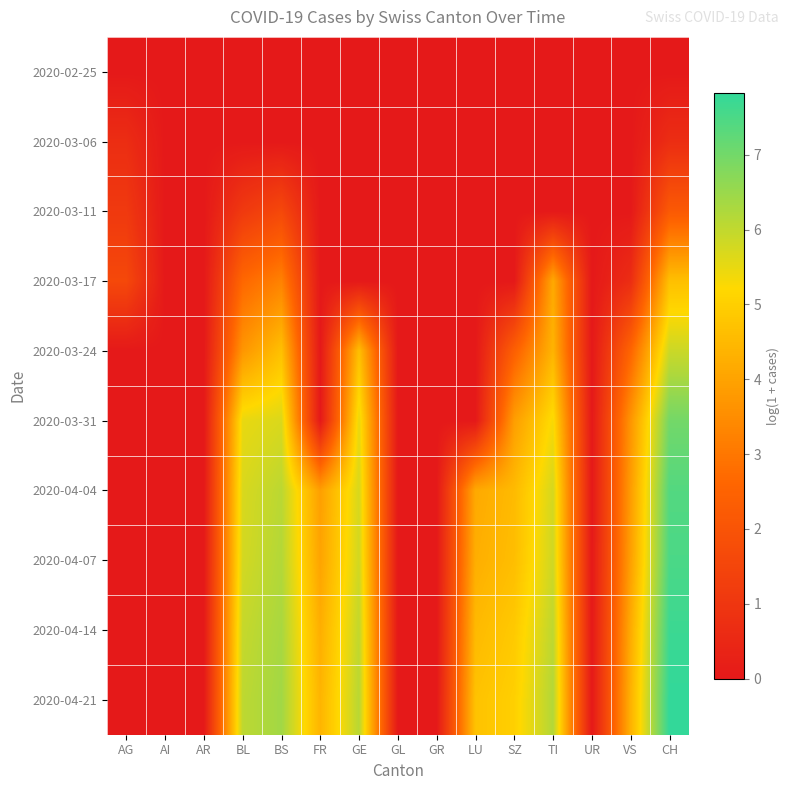

Reading left to right, extract all data points from this chart.

2020-02-25: AG=0.0	AI=0.0	AR=0.0	BL=0.0	BS=0.0	FR=0.0	GE=0.0	GL=0.0	GR=0.0	LU=0.0	SZ=0.0	TI=0.0	UR=0.0	VS=0.0	CH=0.0
2020-03-06: AG=0.7	AI=0.0	AR=0.0	BL=0.0	BS=0.0	FR=0.0	GE=0.0	GL=0.0	GR=0.0	LU=0.0	SZ=0.0	TI=0.0	UR=0.0	VS=0.0	CH=0.7
2020-03-11: AG=1.1	AI=0.0	AR=0.0	BL=1.1	BS=1.6	FR=0.0	GE=0.0	GL=0.0	GR=0.0	LU=0.0	SZ=0.0	TI=0.0	UR=0.0	VS=0.0	CH=2.2
2020-03-17: AG=1.6	AI=0.0	AR=0.0	BL=2.6	BS=3.3	FR=0.0	GE=0.0	GL=0.0	GR=0.0	LU=0.0	SZ=0.0	TI=4.1	UR=0.0	VS=0.7	CH=4.7
2020-03-24: AG=0.0	AI=0.0	AR=0.0	BL=3.7	BS=4.7	FR=0.0	GE=4.6	GL=0.0	GR=0.0	LU=0.0	SZ=2.4	TI=4.4	UR=0.0	VS=2.6	CH=5.9
2020-03-31: AG=0.0	AI=0.0	AR=0.0	BL=5.5	BS=5.7	FR=0.0	GE=5.5	GL=0.0	GR=0.0	LU=0.0	SZ=3.9	TI=5.3	UR=0.0	VS=3.7	CH=7.0
2020-04-04: AG=0.0	AI=0.0	AR=0.0	BL=5.7	BS=6.1	FR=3.9	GE=5.7	GL=0.0	GR=0.0	LU=4.1	SZ=4.5	TI=5.8	UR=0.0	VS=3.9	CH=7.4
2020-04-07: AG=0.0	AI=0.0	AR=0.0	BL=5.8	BS=6.2	FR=4.0	GE=5.8	GL=0.0	GR=0.0	LU=4.3	SZ=4.6	TI=5.8	UR=0.0	VS=3.9	CH=7.5
2020-04-14: AG=0.0	AI=0.0	AR=0.0	BL=5.9	BS=6.3	FR=4.3	GE=6.0	GL=0.0	GR=0.0	LU=4.5	SZ=4.9	TI=6.0	UR=0.0	VS=4.2	CH=7.7
2020-04-21: AG=0.0	AI=0.0	AR=0.0	BL=6.0	BS=6.4	FR=4.4	GE=6.1	GL=0.0	GR=0.0	LU=4.7	SZ=5.0	TI=6.2	UR=0.0	VS=4.3	CH=7.8